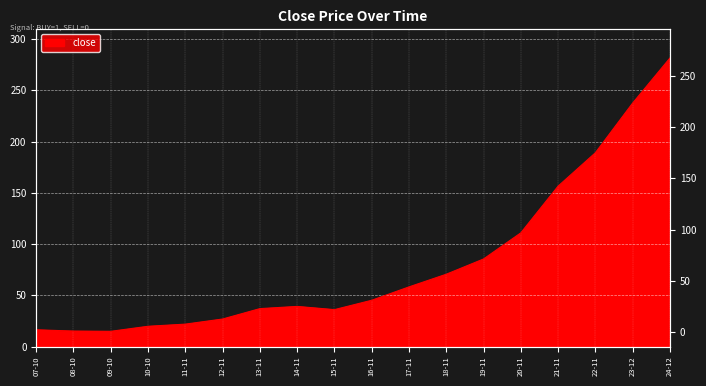

What is the value of the 6th point from the left?

26.8